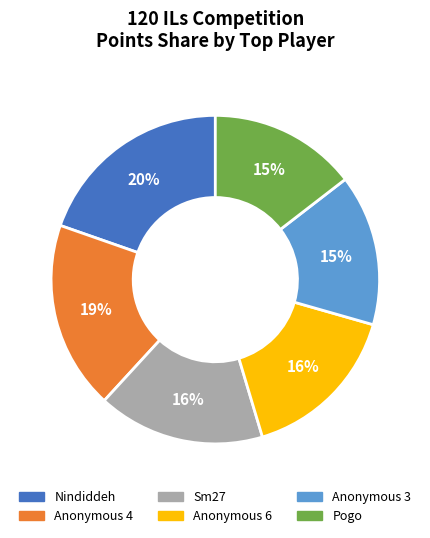

To the nearest percent, what is the difference between the largest and smallest slice percentages?

5%